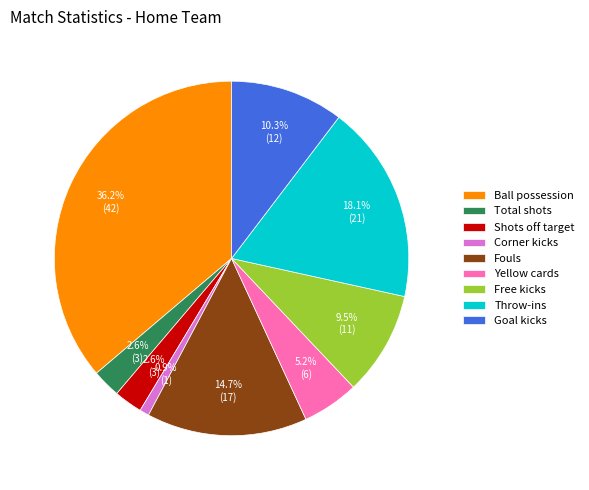

How many slices are in this pie chart?

9